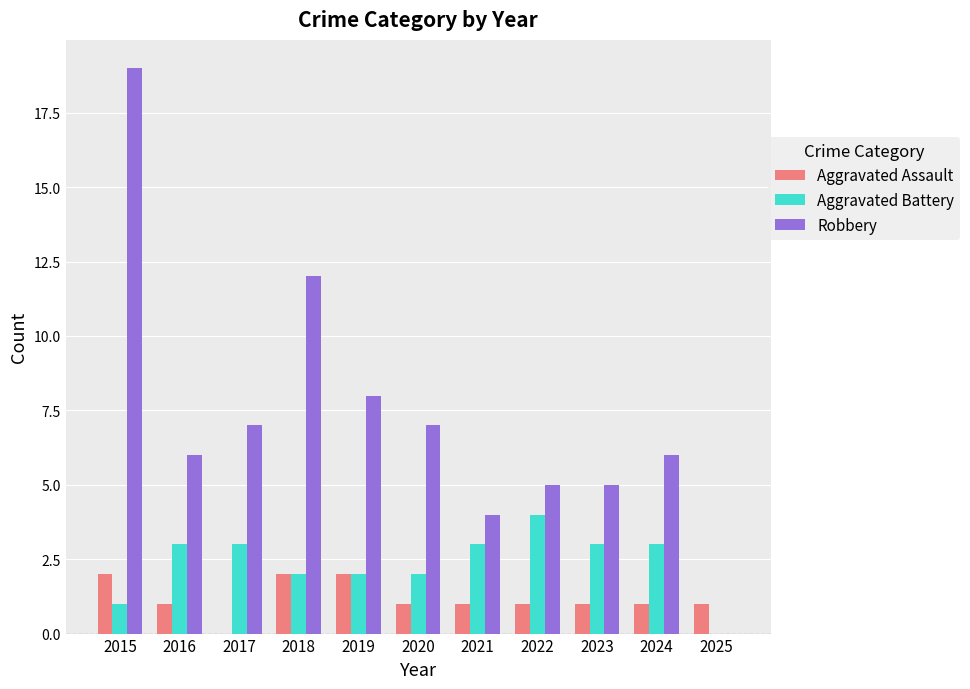

How many Aggravated Battery values are between 2 and 3?

8